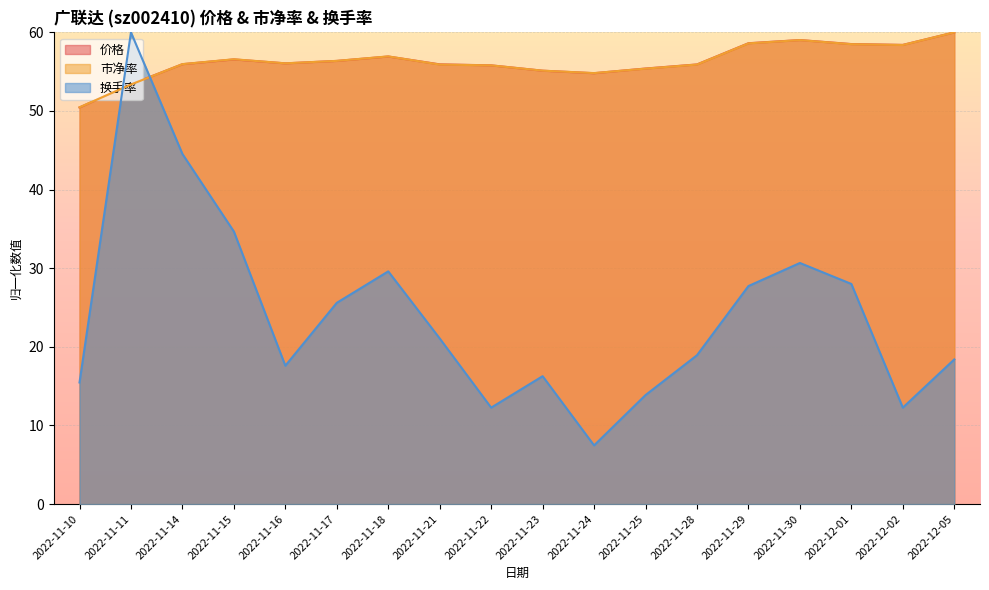

Reading left to right, what are all the values shown in this chart?

价格: 2022-11-10=50.5	2022-11-11=53.4	2022-11-14=56.0	2022-11-15=56.6	2022-11-16=56.1	2022-11-17=56.4	2022-11-18=56.9	2022-11-21=55.9	2022-11-22=55.8	2022-11-23=55.1	2022-11-24=54.8	2022-11-25=55.4	2022-11-28=55.9	2022-11-29=58.6	2022-11-30=59.0	2022-12-01=58.5	2022-12-02=58.4	2022-12-05=60.0
市净率: 2022-11-10=50.5	2022-11-11=53.4	2022-11-14=56.0	2022-11-15=56.6	2022-11-16=56.1	2022-11-17=56.4	2022-11-18=56.9	2022-11-21=55.9	2022-11-22=55.8	2022-11-23=55.1	2022-11-24=54.8	2022-11-25=55.4	2022-11-28=55.9	2022-11-29=58.6	2022-11-30=59.0	2022-12-01=58.5	2022-12-02=58.4	2022-12-05=60.0
换手率: 2022-11-10=15.5	2022-11-11=60.0	2022-11-14=44.5	2022-11-15=34.7	2022-11-16=17.6	2022-11-17=25.6	2022-11-18=29.6	2022-11-21=21.1	2022-11-22=12.3	2022-11-23=16.3	2022-11-24=7.5	2022-11-25=13.9	2022-11-28=18.9	2022-11-29=27.7	2022-11-30=30.7	2022-12-01=28.0	2022-12-02=12.3	2022-12-05=18.4